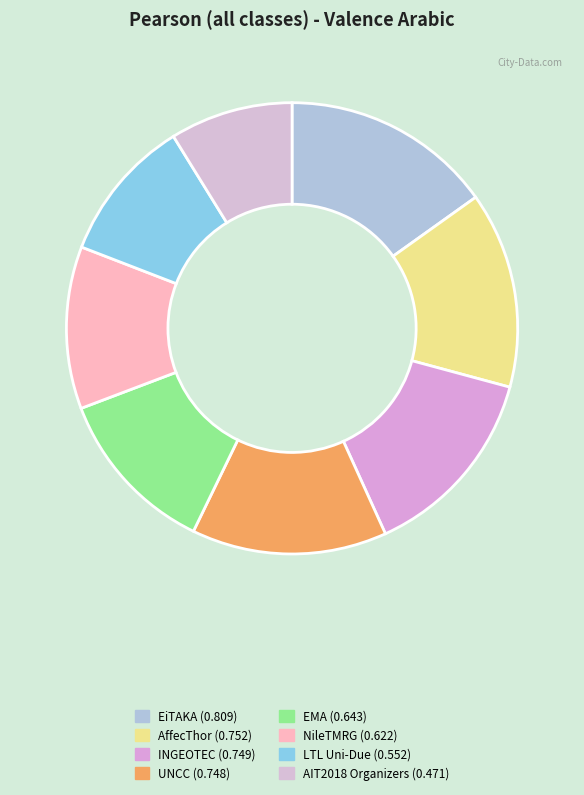

Does AffecThor account for over 50% of the chart?

No